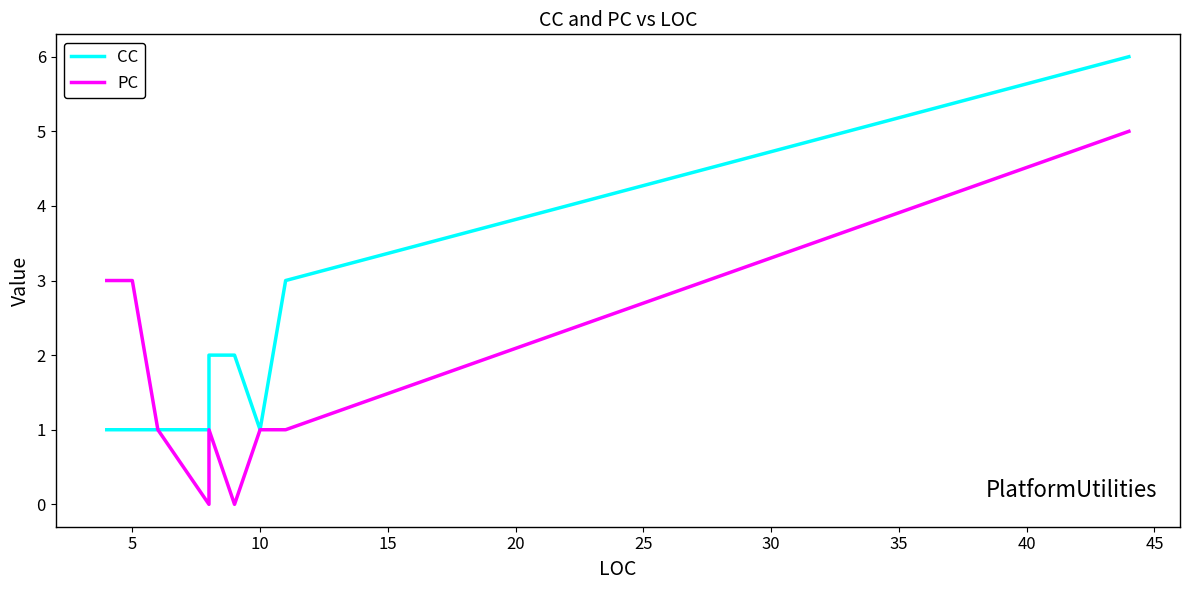

True or false: PC and CC cross at least once.

False